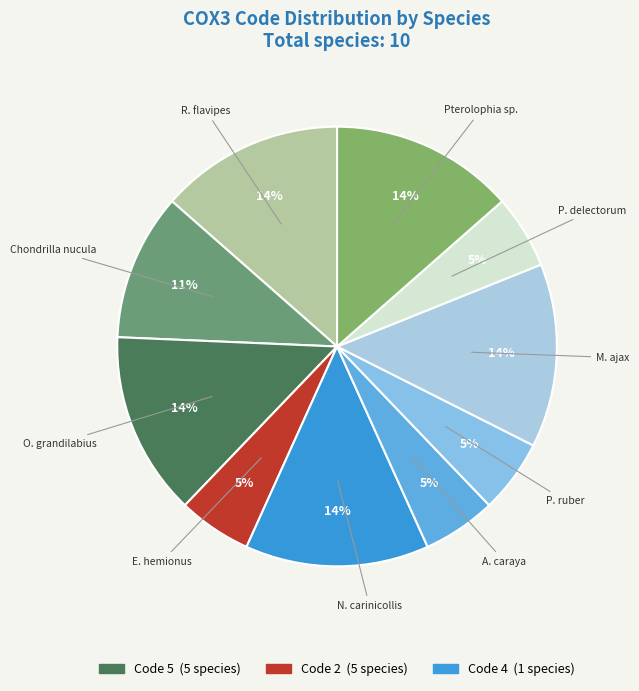

How many segments does this pie chart have?

10